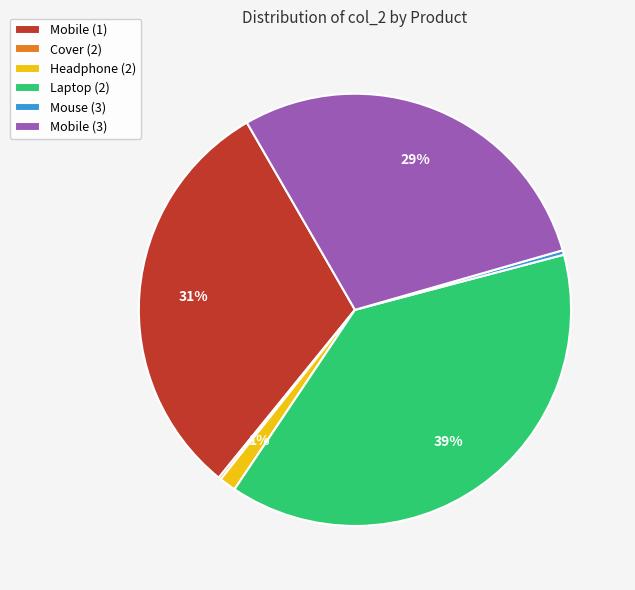

Do Laptop (2) and Mobile (1) together represent more than half of the pie?

Yes